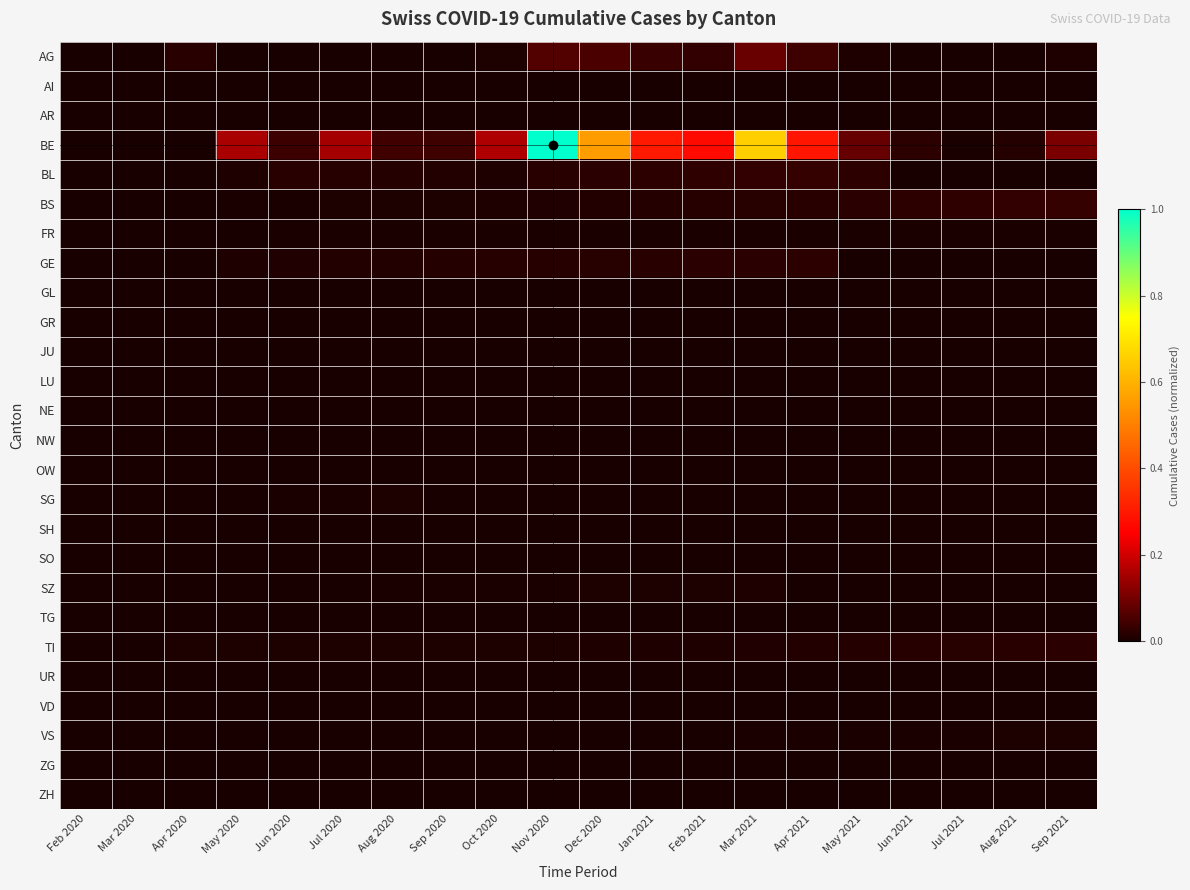

Reading left to right, transcribe all the data shown in this chart.

AG: Feb 2020=0.0	Mar 2020=0.0	Apr 2020=0.0	May 2020=0.0	Jun 2020=0.0	Jul 2020=0.0	Aug 2020=0.0	Sep 2020=0.0	Oct 2020=0.0	Nov 2020=0.1	Dec 2020=0.1	Jan 2021=0.0	Feb 2021=0.0	Mar 2021=0.1	Apr 2021=0.0	May 2021=0.0	Jun 2021=0.0	Jul 2021=0.0	Aug 2021=0.0	Sep 2021=0.0
AI: Feb 2020=0.0	Mar 2020=0.0	Apr 2020=0.0	May 2020=0.0	Jun 2020=0.0	Jul 2020=0.0	Aug 2020=0.0	Sep 2020=0.0	Oct 2020=0.0	Nov 2020=0.0	Dec 2020=0.0	Jan 2021=0.0	Feb 2021=0.0	Mar 2021=0.0	Apr 2021=0.0	May 2021=0.0	Jun 2021=0.0	Jul 2021=0.0	Aug 2021=0.0	Sep 2021=0.0
AR: Feb 2020=0.0	Mar 2020=0.0	Apr 2020=0.0	May 2020=0.0	Jun 2020=0.0	Jul 2020=0.0	Aug 2020=0.0	Sep 2020=0.0	Oct 2020=0.0	Nov 2020=0.0	Dec 2020=0.0	Jan 2021=0.0	Feb 2021=0.0	Mar 2021=0.0	Apr 2021=0.0	May 2021=0.0	Jun 2021=0.0	Jul 2021=0.0	Aug 2021=0.0	Sep 2021=0.0
BE: Feb 2020=0.0	Mar 2020=0.0	Apr 2020=0.0	May 2020=0.2	Jun 2020=0.0	Jul 2020=0.2	Aug 2020=0.0	Sep 2020=0.0	Oct 2020=0.2	Nov 2020=1.0	Dec 2020=0.6	Jan 2021=0.3	Feb 2021=0.3	Mar 2021=0.7	Apr 2021=0.3	May 2021=0.1	Jun 2021=0.0	Jul 2021=0.0	Aug 2021=0.0	Sep 2021=0.1
BL: Feb 2020=0.0	Mar 2020=0.0	Apr 2020=0.0	May 2020=0.0	Jun 2020=0.0	Jul 2020=0.0	Aug 2020=0.0	Sep 2020=0.0	Oct 2020=0.0	Nov 2020=0.0	Dec 2020=0.0	Jan 2021=0.0	Feb 2021=0.0	Mar 2021=0.0	Apr 2021=0.0	May 2021=0.0	Jun 2021=0.0	Jul 2021=0.0	Aug 2021=0.0	Sep 2021=0.0
BS: Feb 2020=0.0	Mar 2020=0.0	Apr 2020=0.0	May 2020=0.0	Jun 2020=0.0	Jul 2020=0.0	Aug 2020=0.0	Sep 2020=0.0	Oct 2020=0.0	Nov 2020=0.0	Dec 2020=0.0	Jan 2021=0.0	Feb 2021=0.0	Mar 2021=0.0	Apr 2021=0.0	May 2021=0.0	Jun 2021=0.0	Jul 2021=0.0	Aug 2021=0.0	Sep 2021=0.0
FR: Feb 2020=0.0	Mar 2020=0.0	Apr 2020=0.0	May 2020=0.0	Jun 2020=0.0	Jul 2020=0.0	Aug 2020=0.0	Sep 2020=0.0	Oct 2020=0.0	Nov 2020=0.0	Dec 2020=0.0	Jan 2021=0.0	Feb 2021=0.0	Mar 2021=0.0	Apr 2021=0.0	May 2021=0.0	Jun 2021=0.0	Jul 2021=0.0	Aug 2021=0.0	Sep 2021=0.0
GE: Feb 2020=0.0	Mar 2020=0.0	Apr 2020=0.0	May 2020=0.0	Jun 2020=0.0	Jul 2020=0.0	Aug 2020=0.0	Sep 2020=0.0	Oct 2020=0.0	Nov 2020=0.0	Dec 2020=0.0	Jan 2021=0.0	Feb 2021=0.0	Mar 2021=0.0	Apr 2021=0.0	May 2021=0.0	Jun 2021=0.0	Jul 2021=0.0	Aug 2021=0.0	Sep 2021=0.0
GL: Feb 2020=0.0	Mar 2020=0.0	Apr 2020=0.0	May 2020=0.0	Jun 2020=0.0	Jul 2020=0.0	Aug 2020=0.0	Sep 2020=0.0	Oct 2020=0.0	Nov 2020=0.0	Dec 2020=0.0	Jan 2021=0.0	Feb 2021=0.0	Mar 2021=0.0	Apr 2021=0.0	May 2021=0.0	Jun 2021=0.0	Jul 2021=0.0	Aug 2021=0.0	Sep 2021=0.0
GR: Feb 2020=0.0	Mar 2020=0.0	Apr 2020=0.0	May 2020=0.0	Jun 2020=0.0	Jul 2020=0.0	Aug 2020=0.0	Sep 2020=0.0	Oct 2020=0.0	Nov 2020=0.0	Dec 2020=0.0	Jan 2021=0.0	Feb 2021=0.0	Mar 2021=0.0	Apr 2021=0.0	May 2021=0.0	Jun 2021=0.0	Jul 2021=0.0	Aug 2021=0.0	Sep 2021=0.0
JU: Feb 2020=0.0	Mar 2020=0.0	Apr 2020=0.0	May 2020=0.0	Jun 2020=0.0	Jul 2020=0.0	Aug 2020=0.0	Sep 2020=0.0	Oct 2020=0.0	Nov 2020=0.0	Dec 2020=0.0	Jan 2021=0.0	Feb 2021=0.0	Mar 2021=0.0	Apr 2021=0.0	May 2021=0.0	Jun 2021=0.0	Jul 2021=0.0	Aug 2021=0.0	Sep 2021=0.0
LU: Feb 2020=0.0	Mar 2020=0.0	Apr 2020=0.0	May 2020=0.0	Jun 2020=0.0	Jul 2020=0.0	Aug 2020=0.0	Sep 2020=0.0	Oct 2020=0.0	Nov 2020=0.0	Dec 2020=0.0	Jan 2021=0.0	Feb 2021=0.0	Mar 2021=0.0	Apr 2021=0.0	May 2021=0.0	Jun 2021=0.0	Jul 2021=0.0	Aug 2021=0.0	Sep 2021=0.0
NE: Feb 2020=0.0	Mar 2020=0.0	Apr 2020=0.0	May 2020=0.0	Jun 2020=0.0	Jul 2020=0.0	Aug 2020=0.0	Sep 2020=0.0	Oct 2020=0.0	Nov 2020=0.0	Dec 2020=0.0	Jan 2021=0.0	Feb 2021=0.0	Mar 2021=0.0	Apr 2021=0.0	May 2021=0.0	Jun 2021=0.0	Jul 2021=0.0	Aug 2021=0.0	Sep 2021=0.0
NW: Feb 2020=0.0	Mar 2020=0.0	Apr 2020=0.0	May 2020=0.0	Jun 2020=0.0	Jul 2020=0.0	Aug 2020=0.0	Sep 2020=0.0	Oct 2020=0.0	Nov 2020=0.0	Dec 2020=0.0	Jan 2021=0.0	Feb 2021=0.0	Mar 2021=0.0	Apr 2021=0.0	May 2021=0.0	Jun 2021=0.0	Jul 2021=0.0	Aug 2021=0.0	Sep 2021=0.0
OW: Feb 2020=0.0	Mar 2020=0.0	Apr 2020=0.0	May 2020=0.0	Jun 2020=0.0	Jul 2020=0.0	Aug 2020=0.0	Sep 2020=0.0	Oct 2020=0.0	Nov 2020=0.0	Dec 2020=0.0	Jan 2021=0.0	Feb 2021=0.0	Mar 2021=0.0	Apr 2021=0.0	May 2021=0.0	Jun 2021=0.0	Jul 2021=0.0	Aug 2021=0.0	Sep 2021=0.0
SG: Feb 2020=0.0	Mar 2020=0.0	Apr 2020=0.0	May 2020=0.0	Jun 2020=0.0	Jul 2020=0.0	Aug 2020=0.0	Sep 2020=0.0	Oct 2020=0.0	Nov 2020=0.0	Dec 2020=0.0	Jan 2021=0.0	Feb 2021=0.0	Mar 2021=0.0	Apr 2021=0.0	May 2021=0.0	Jun 2021=0.0	Jul 2021=0.0	Aug 2021=0.0	Sep 2021=0.0
SH: Feb 2020=0.0	Mar 2020=0.0	Apr 2020=0.0	May 2020=0.0	Jun 2020=0.0	Jul 2020=0.0	Aug 2020=0.0	Sep 2020=0.0	Oct 2020=0.0	Nov 2020=0.0	Dec 2020=0.0	Jan 2021=0.0	Feb 2021=0.0	Mar 2021=0.0	Apr 2021=0.0	May 2021=0.0	Jun 2021=0.0	Jul 2021=0.0	Aug 2021=0.0	Sep 2021=0.0
SO: Feb 2020=0.0	Mar 2020=0.0	Apr 2020=0.0	May 2020=0.0	Jun 2020=0.0	Jul 2020=0.0	Aug 2020=0.0	Sep 2020=0.0	Oct 2020=0.0	Nov 2020=0.0	Dec 2020=0.0	Jan 2021=0.0	Feb 2021=0.0	Mar 2021=0.0	Apr 2021=0.0	May 2021=0.0	Jun 2021=0.0	Jul 2021=0.0	Aug 2021=0.0	Sep 2021=0.0
SZ: Feb 2020=0.0	Mar 2020=0.0	Apr 2020=0.0	May 2020=0.0	Jun 2020=0.0	Jul 2020=0.0	Aug 2020=0.0	Sep 2020=0.0	Oct 2020=0.0	Nov 2020=0.0	Dec 2020=0.0	Jan 2021=0.0	Feb 2021=0.0	Mar 2021=0.0	Apr 2021=0.0	May 2021=0.0	Jun 2021=0.0	Jul 2021=0.0	Aug 2021=0.0	Sep 2021=0.0
TG: Feb 2020=0.0	Mar 2020=0.0	Apr 2020=0.0	May 2020=0.0	Jun 2020=0.0	Jul 2020=0.0	Aug 2020=0.0	Sep 2020=0.0	Oct 2020=0.0	Nov 2020=0.0	Dec 2020=0.0	Jan 2021=0.0	Feb 2021=0.0	Mar 2021=0.0	Apr 2021=0.0	May 2021=0.0	Jun 2021=0.0	Jul 2021=0.0	Aug 2021=0.0	Sep 2021=0.0
TI: Feb 2020=0.0	Mar 2020=0.0	Apr 2020=0.0	May 2020=0.0	Jun 2020=0.0	Jul 2020=0.0	Aug 2020=0.0	Sep 2020=0.0	Oct 2020=0.0	Nov 2020=0.0	Dec 2020=0.0	Jan 2021=0.0	Feb 2021=0.0	Mar 2021=0.0	Apr 2021=0.0	May 2021=0.0	Jun 2021=0.0	Jul 2021=0.0	Aug 2021=0.0	Sep 2021=0.0
UR: Feb 2020=0.0	Mar 2020=0.0	Apr 2020=0.0	May 2020=0.0	Jun 2020=0.0	Jul 2020=0.0	Aug 2020=0.0	Sep 2020=0.0	Oct 2020=0.0	Nov 2020=0.0	Dec 2020=0.0	Jan 2021=0.0	Feb 2021=0.0	Mar 2021=0.0	Apr 2021=0.0	May 2021=0.0	Jun 2021=0.0	Jul 2021=0.0	Aug 2021=0.0	Sep 2021=0.0
VD: Feb 2020=0.0	Mar 2020=0.0	Apr 2020=0.0	May 2020=0.0	Jun 2020=0.0	Jul 2020=0.0	Aug 2020=0.0	Sep 2020=0.0	Oct 2020=0.0	Nov 2020=0.0	Dec 2020=0.0	Jan 2021=0.0	Feb 2021=0.0	Mar 2021=0.0	Apr 2021=0.0	May 2021=0.0	Jun 2021=0.0	Jul 2021=0.0	Aug 2021=0.0	Sep 2021=0.0
VS: Feb 2020=0.0	Mar 2020=0.0	Apr 2020=0.0	May 2020=0.0	Jun 2020=0.0	Jul 2020=0.0	Aug 2020=0.0	Sep 2020=0.0	Oct 2020=0.0	Nov 2020=0.0	Dec 2020=0.0	Jan 2021=0.0	Feb 2021=0.0	Mar 2021=0.0	Apr 2021=0.0	May 2021=0.0	Jun 2021=0.0	Jul 2021=0.0	Aug 2021=0.0	Sep 2021=0.0
ZG: Feb 2020=0.0	Mar 2020=0.0	Apr 2020=0.0	May 2020=0.0	Jun 2020=0.0	Jul 2020=0.0	Aug 2020=0.0	Sep 2020=0.0	Oct 2020=0.0	Nov 2020=0.0	Dec 2020=0.0	Jan 2021=0.0	Feb 2021=0.0	Mar 2021=0.0	Apr 2021=0.0	May 2021=0.0	Jun 2021=0.0	Jul 2021=0.0	Aug 2021=0.0	Sep 2021=0.0
ZH: Feb 2020=0.0	Mar 2020=0.0	Apr 2020=0.0	May 2020=0.0	Jun 2020=0.0	Jul 2020=0.0	Aug 2020=0.0	Sep 2020=0.0	Oct 2020=0.0	Nov 2020=0.0	Dec 2020=0.0	Jan 2021=0.0	Feb 2021=0.0	Mar 2021=0.0	Apr 2021=0.0	May 2021=0.0	Jun 2021=0.0	Jul 2021=0.0	Aug 2021=0.0	Sep 2021=0.0